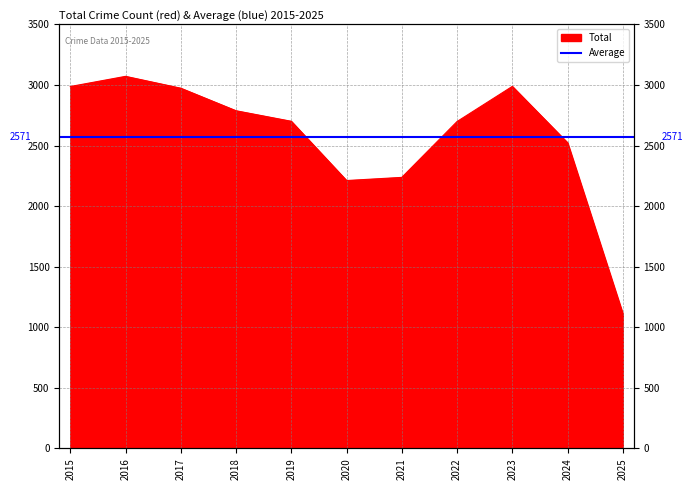

Is it true that the value at 2016 is 1136?

False